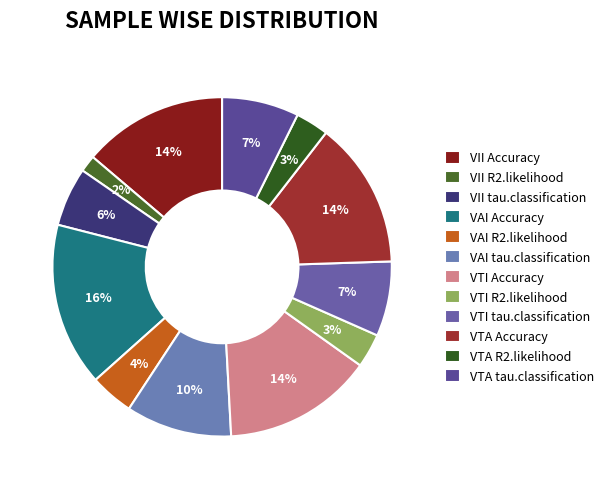

Count the number of slices in the pie.

12